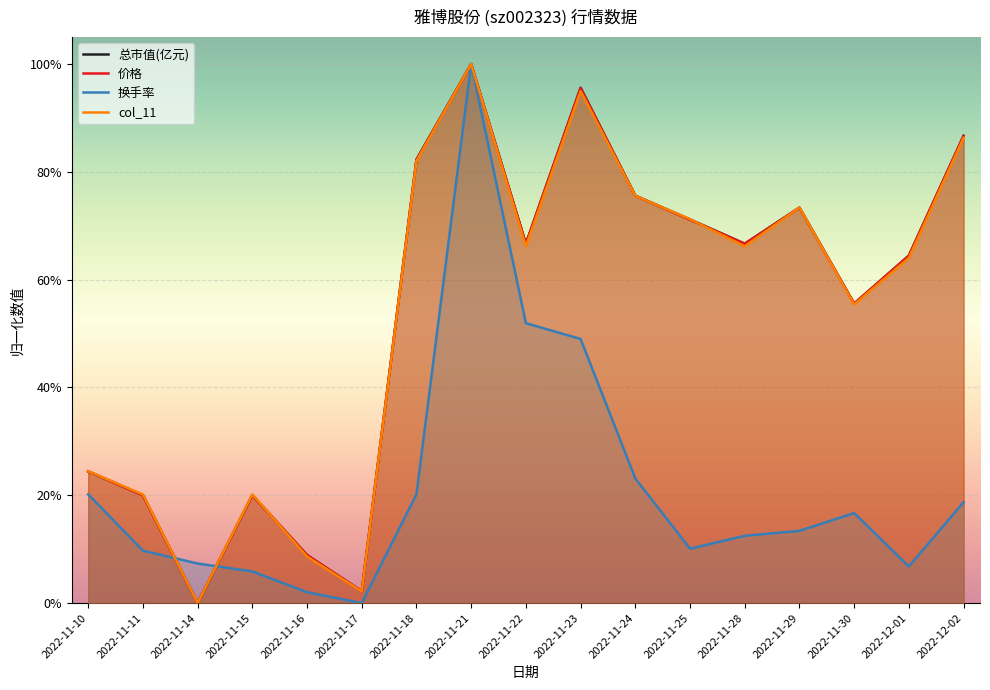

What are all the series names shown in the legend?

总市值(亿元), 价格, 换手率, col_11